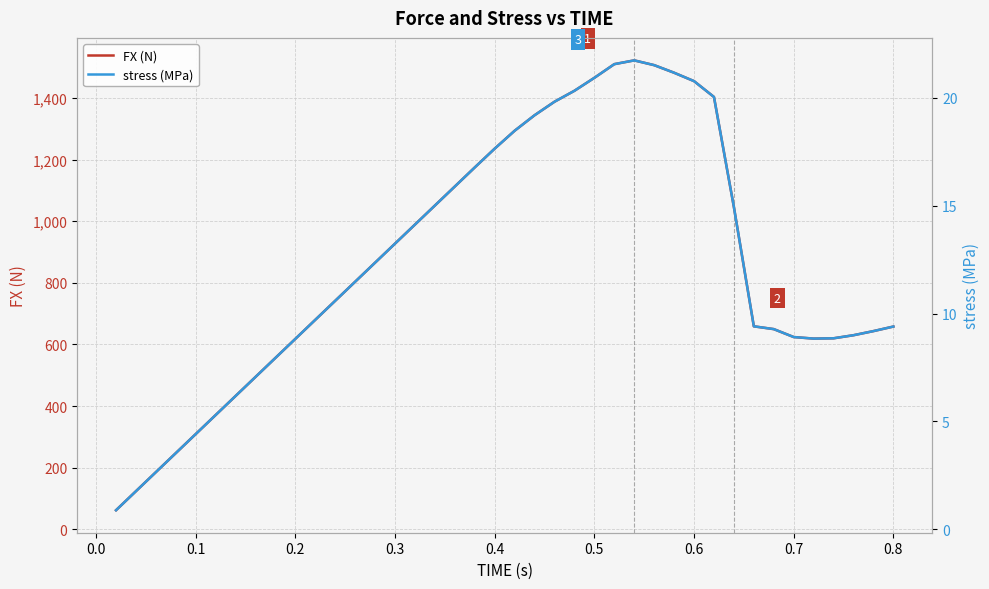

True or false: FX (N) and stress (MPa) cross at least once.

False